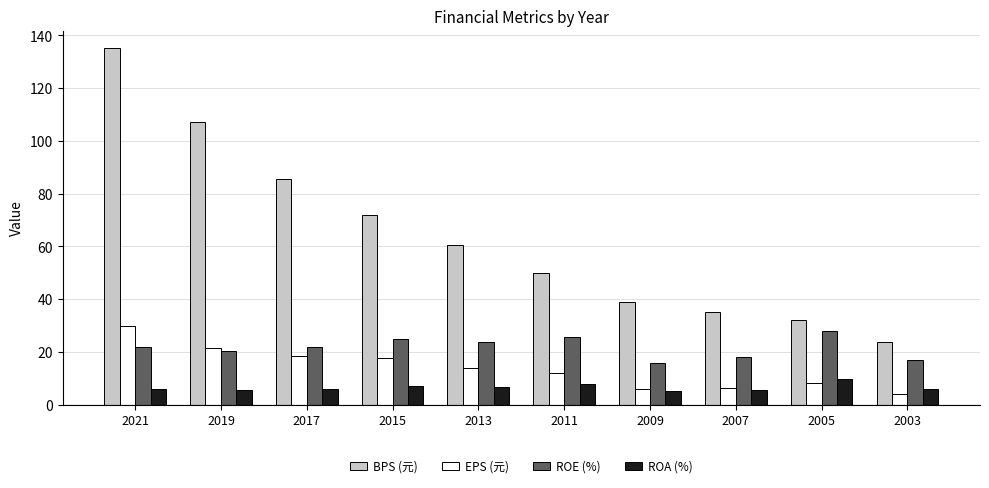

Which label corresponds to the largest value in the chart?

2021